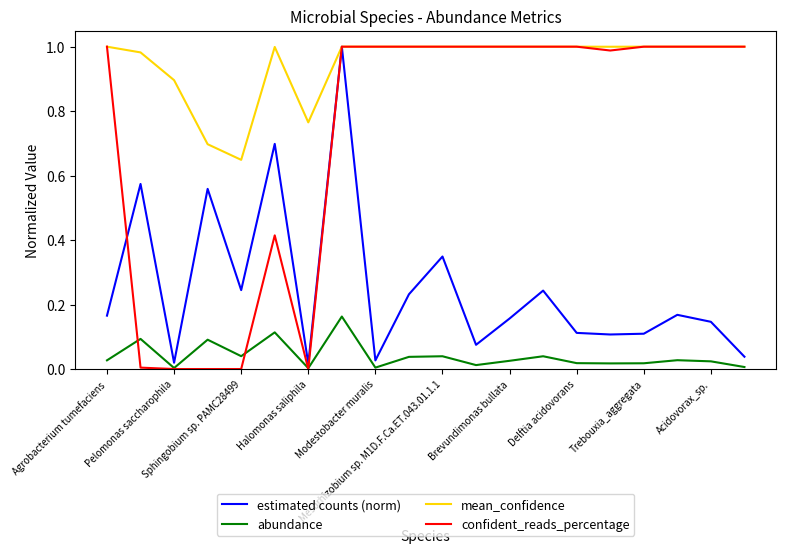

True or false: mean_confidence and abundance intersect in this chart.

False